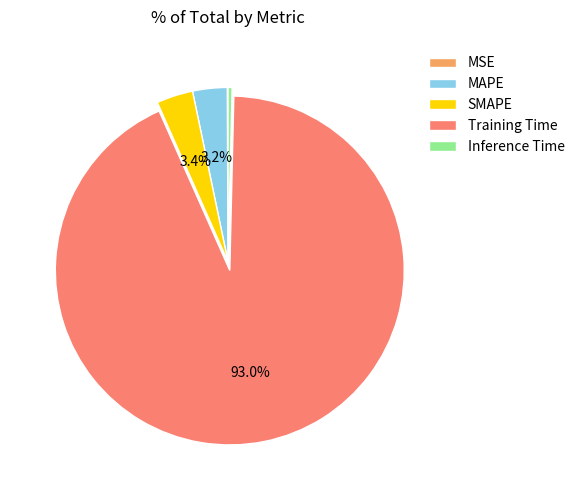

Do SMAPE and Inference Time together represent more than half of the pie?

No